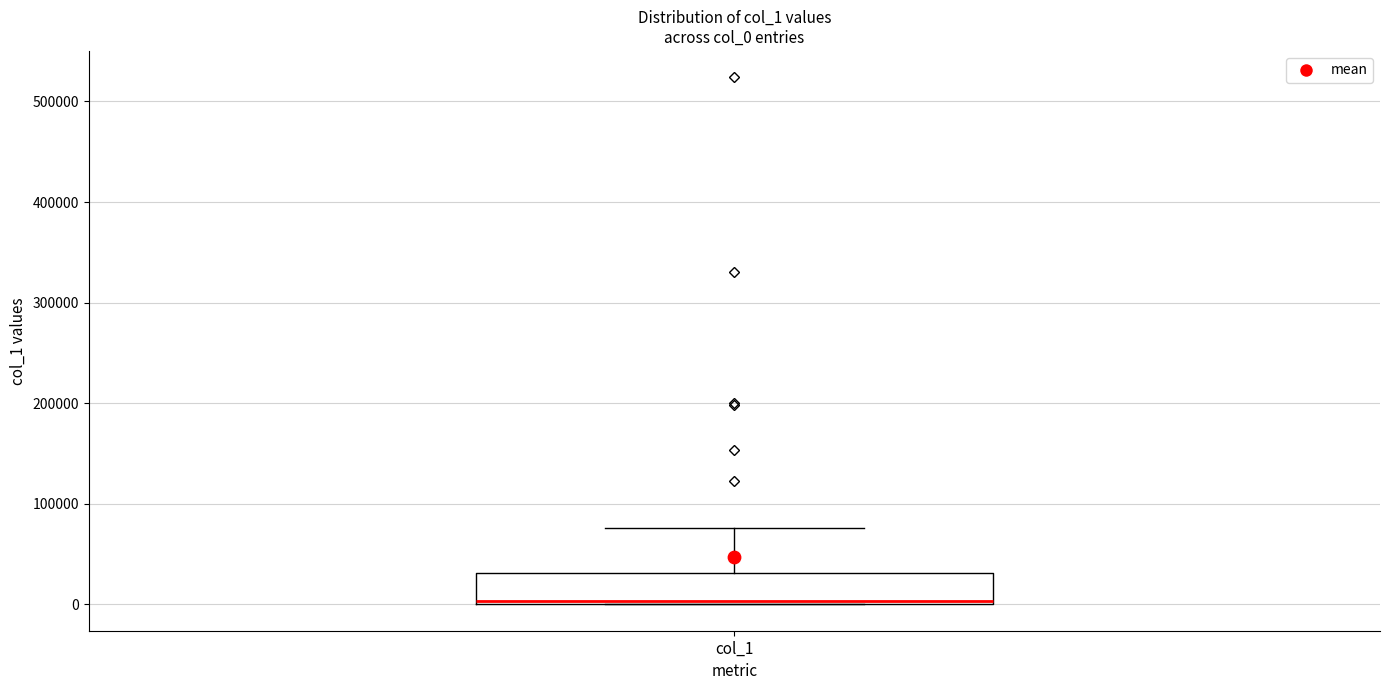

Where is the upper edge of the box for col_1 on the y-axis? The values are not printed on the chart, so give them approximately, as read against the axis.

30000